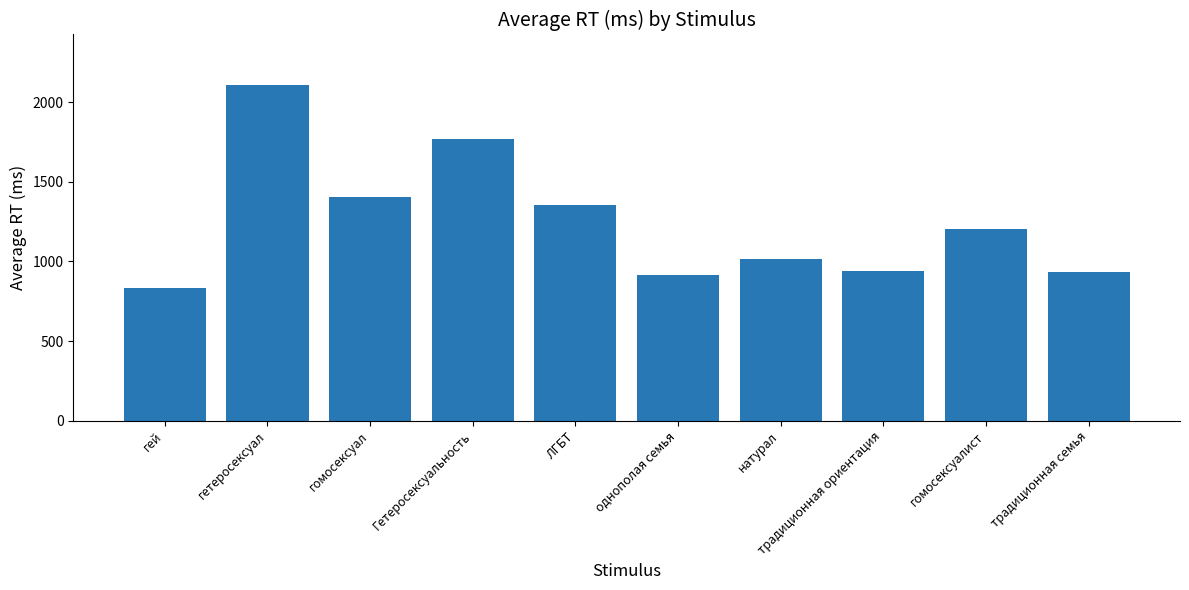

What is the value of the 8th bar from the left?

937